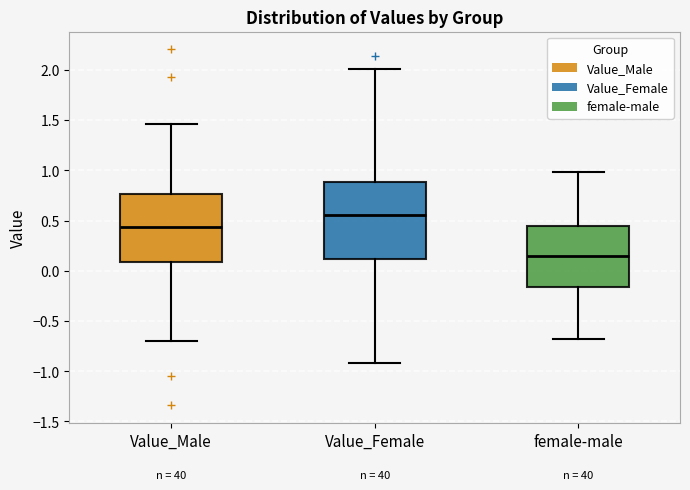

Where does the lower whisker of the box for Value_Male end on the y-axis? The values are not printed on the chart, so give them approximately, as read against the axis.

-0.70